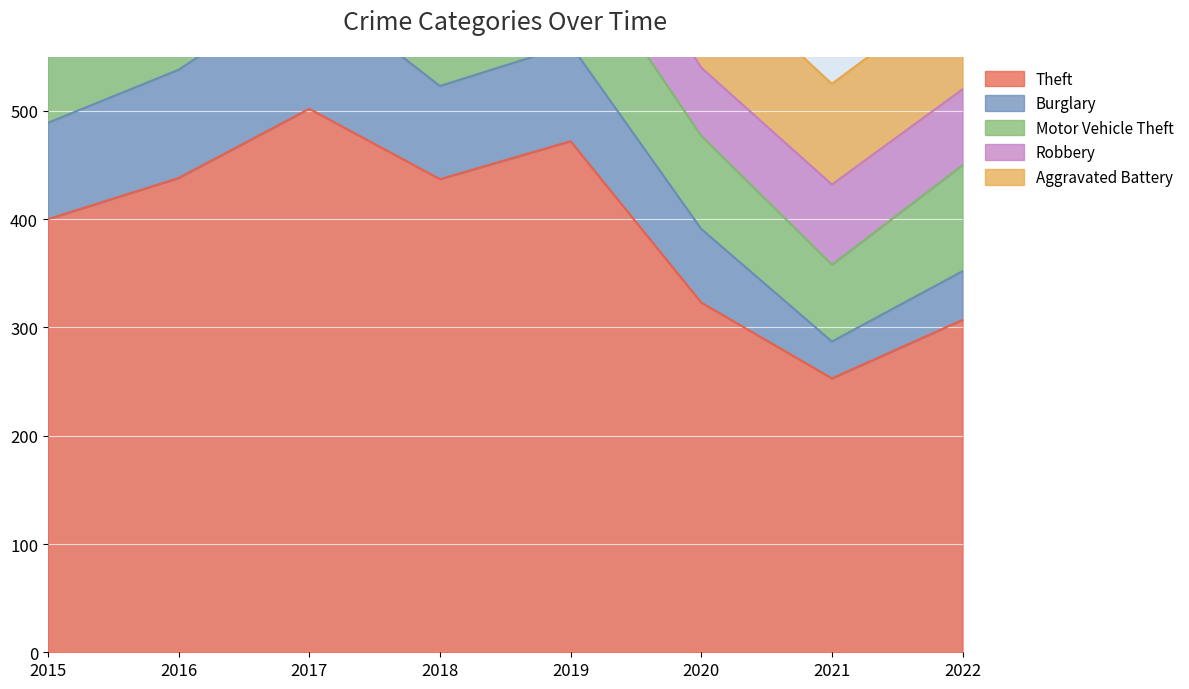

Which category has the lowest value in the Motor Vehicle Theft series?

2021